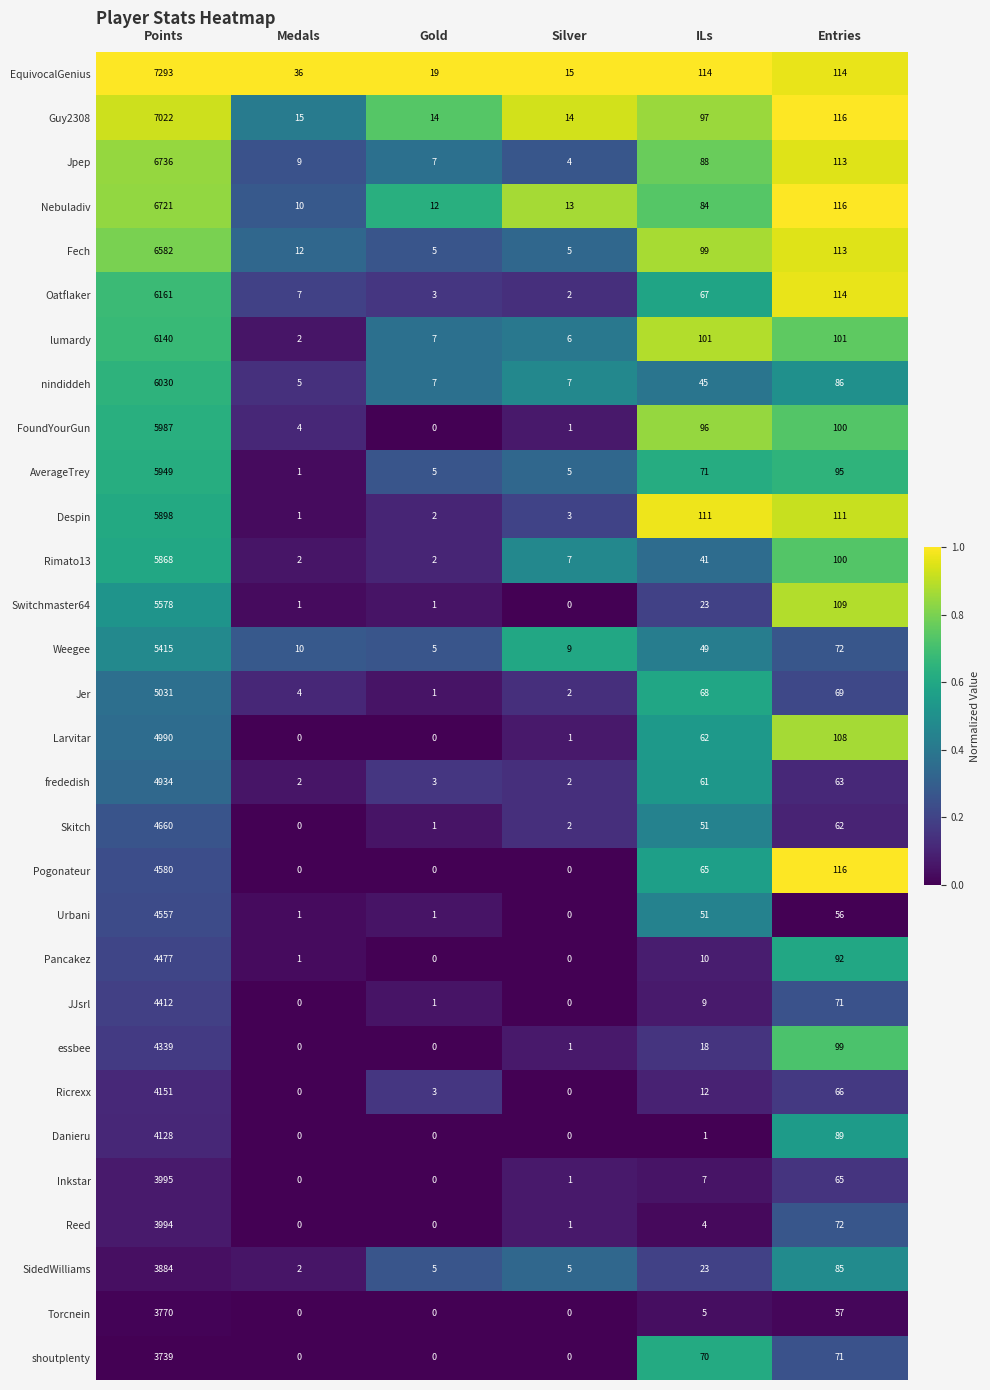

At Points, list the series in order from smallest to largest.

shoutplenty, Torcnein, SidedWilliams, Reed, Inkstar, Danieru, Ricrexx, essbee, JJsrl, Pancakez, Urbani, Pogonateur, Skitch, frededish, Larvitar, Jer, Weegee, Switchmaster64, Rimato13, Despin, AverageTrey, FoundYourGun, nindiddeh, lumardy, Oatflaker, Fech, Nebuladiv, Jpep, Guy2308, EquivocalGenius